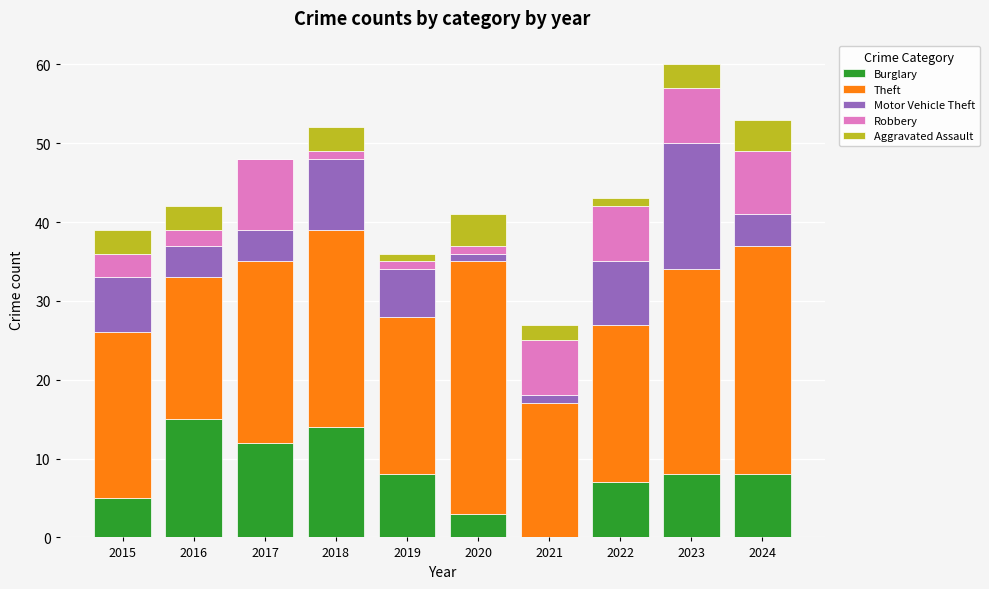

How many categories are shown in the chart?

10